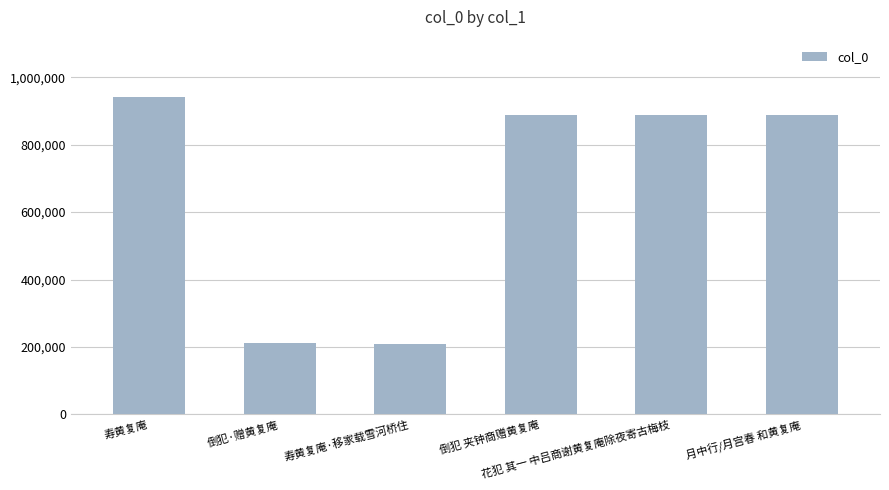

What is the value of the 1st bar from the left?

941691